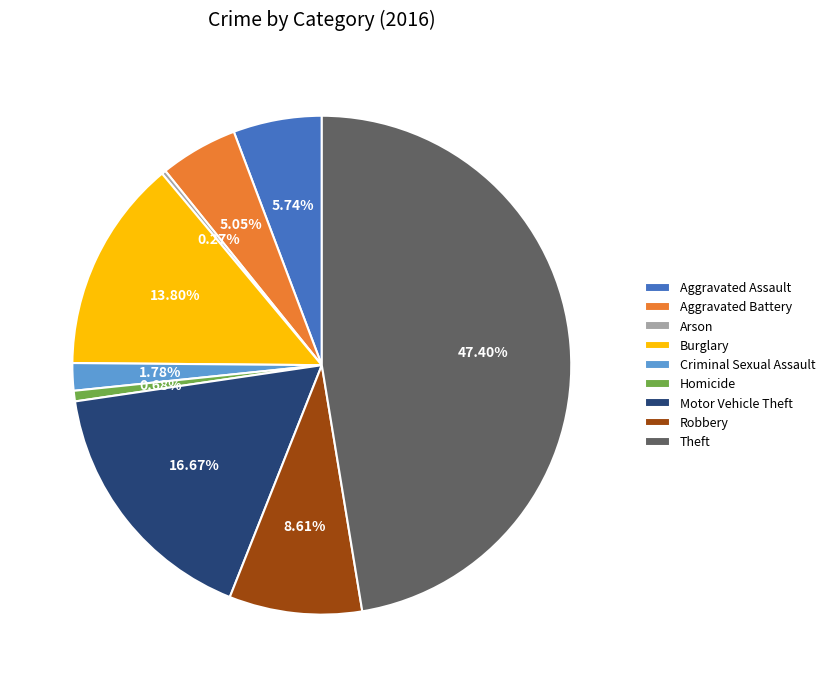

Do Criminal Sexual Assault and Aggravated Battery together represent more than half of the pie?

No